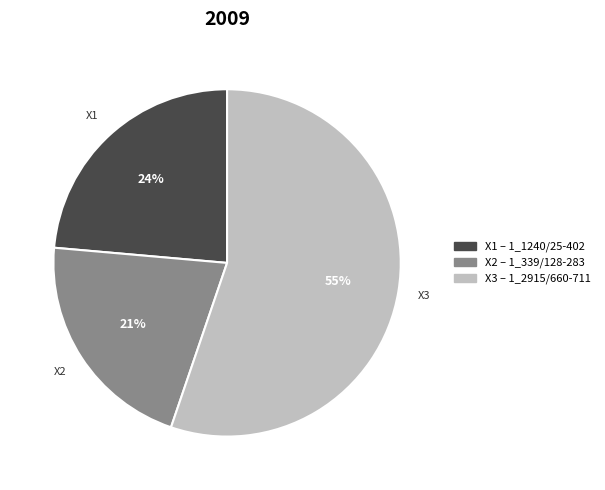

Does any single category account for the majority?

Yes